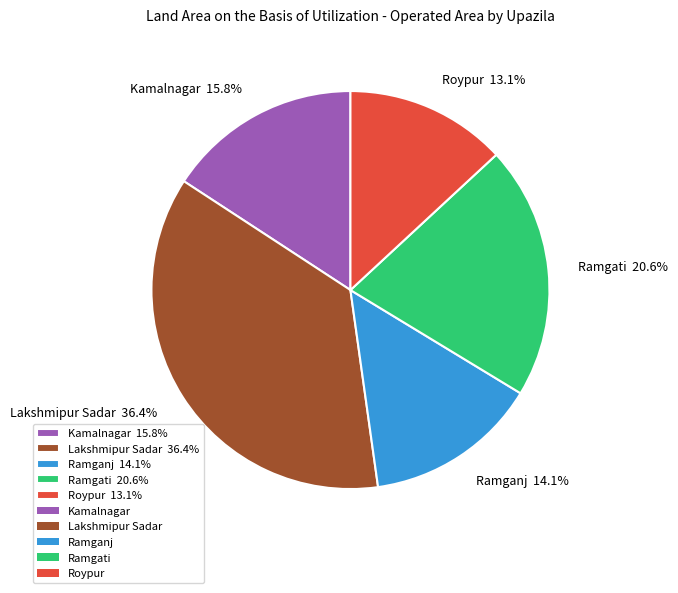

Does Ramganj represent more than half of the total?

No